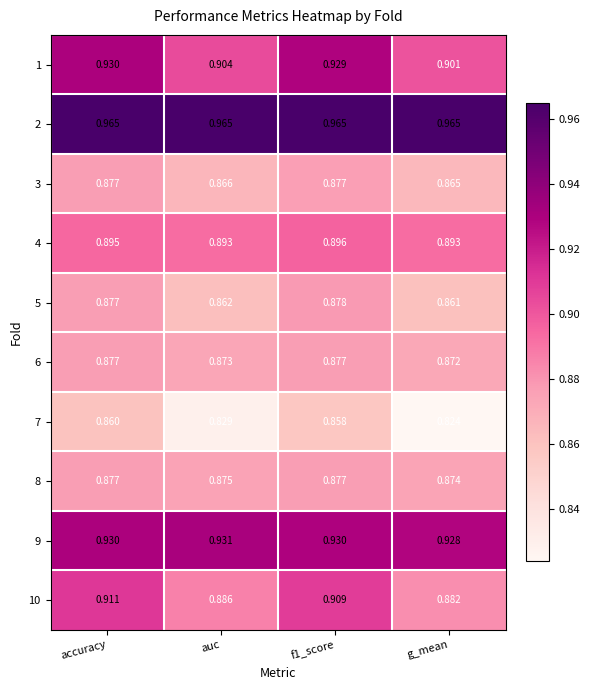

Which category has the lowest value in the 1 series?

g_mean